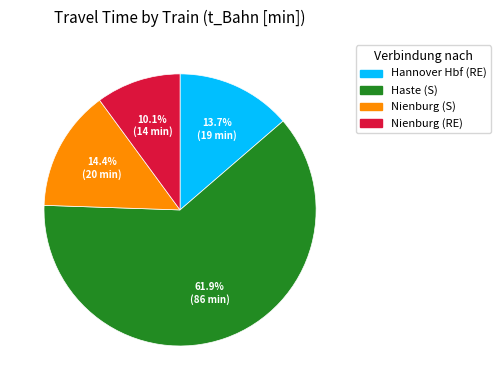

How much of the chart is everything except Nienburg (RE)?

89.9%